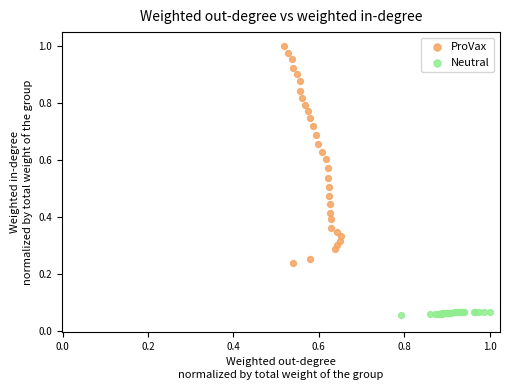

Which series has the largest Y range (max minus min)?

ProVax